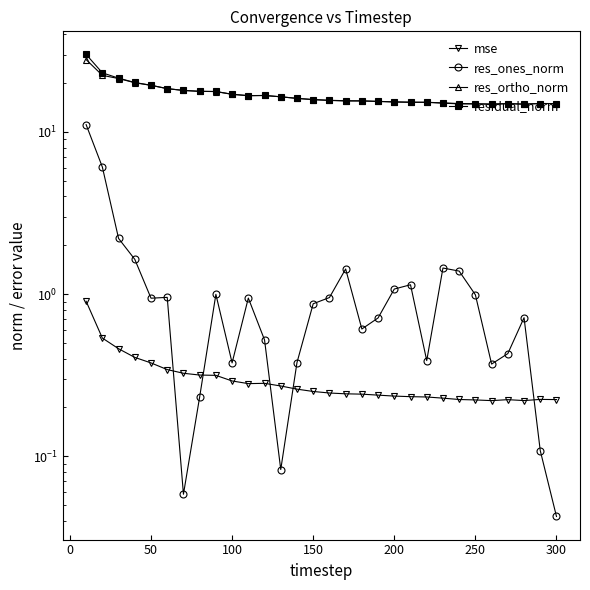

Rank the series by their maximum value, from lowest to highest.

mse, res_ones_norm, res_ortho_norm, residual_norm